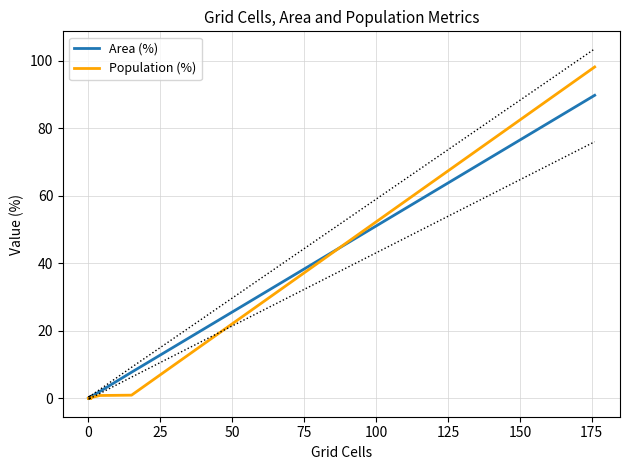

How many lines are shown in the chart?

2